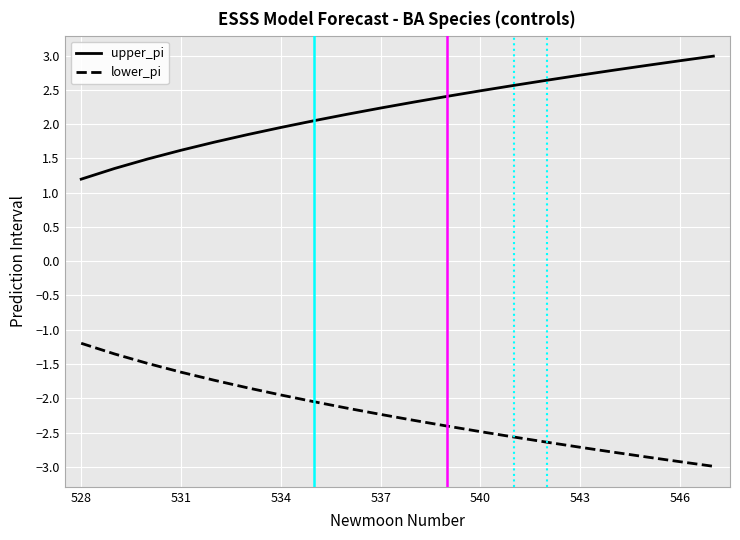

Which series has the largest total across all categories?

upper_pi